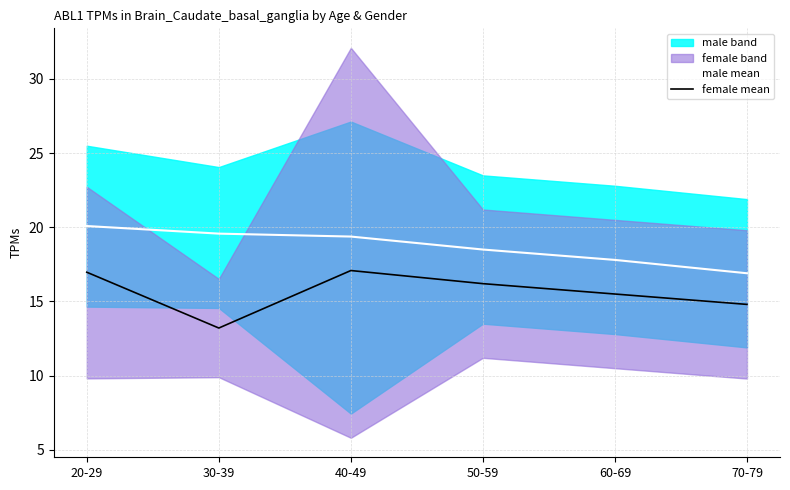

What is the sum of the male mean values at 60-69 and 70-79?

34.7